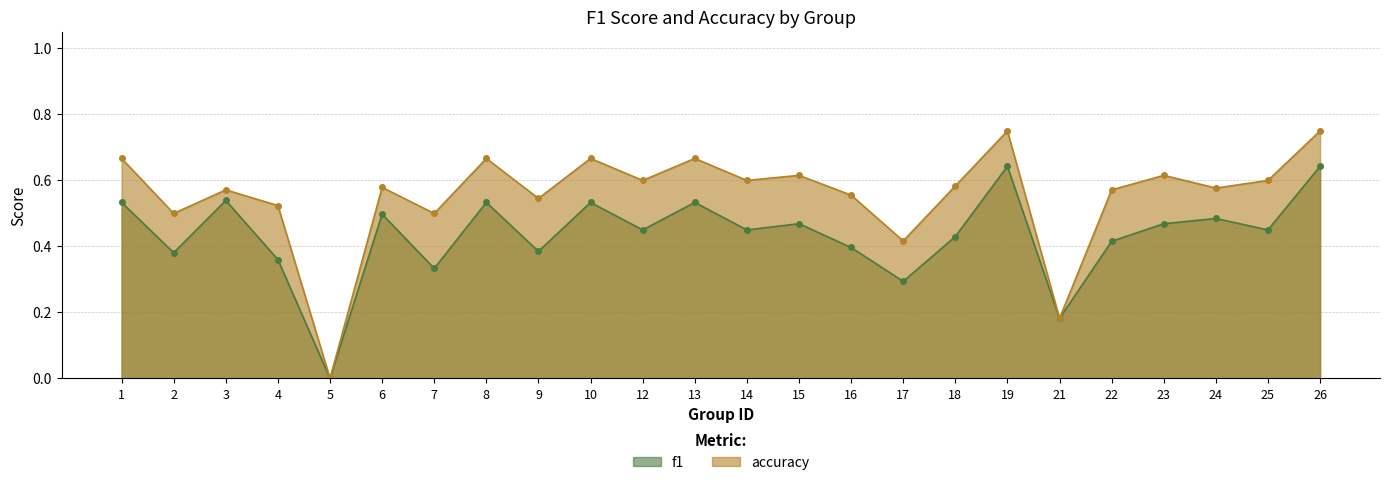

Which label corresponds to the largest value in the chart?

19